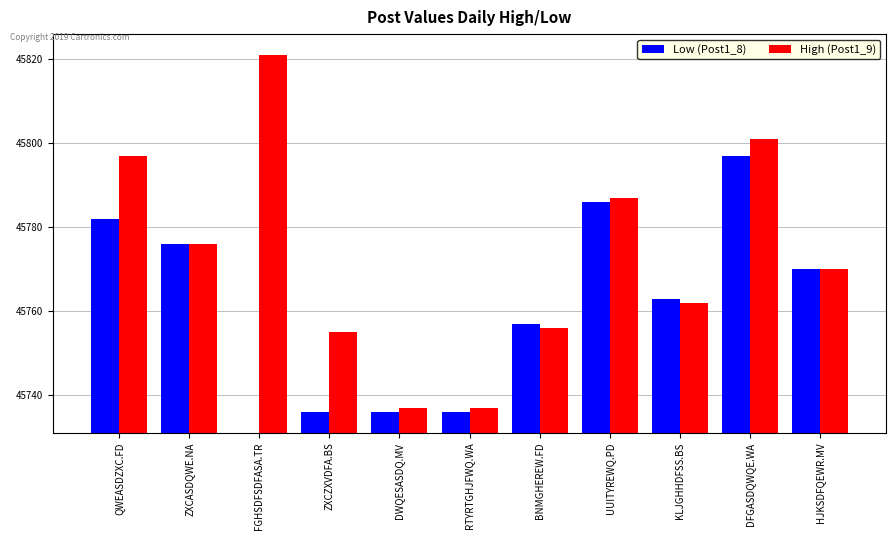

Which has a higher value, UUITYREWQ.PD or RTYRTGHJFWQ.WA?

UUITYREWQ.PD